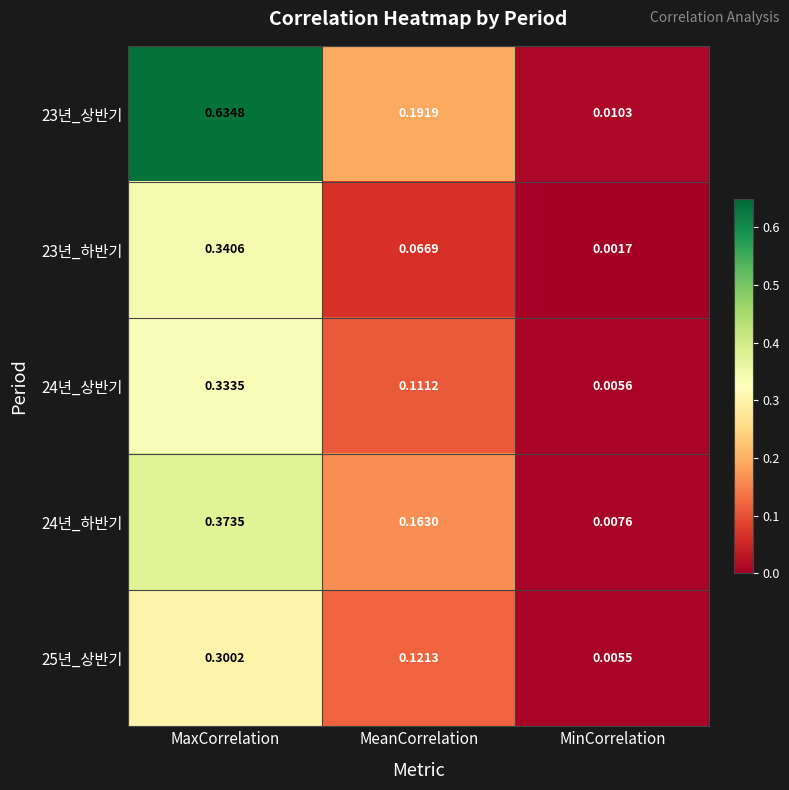

Which series has the largest total across all categories?

23년_상반기